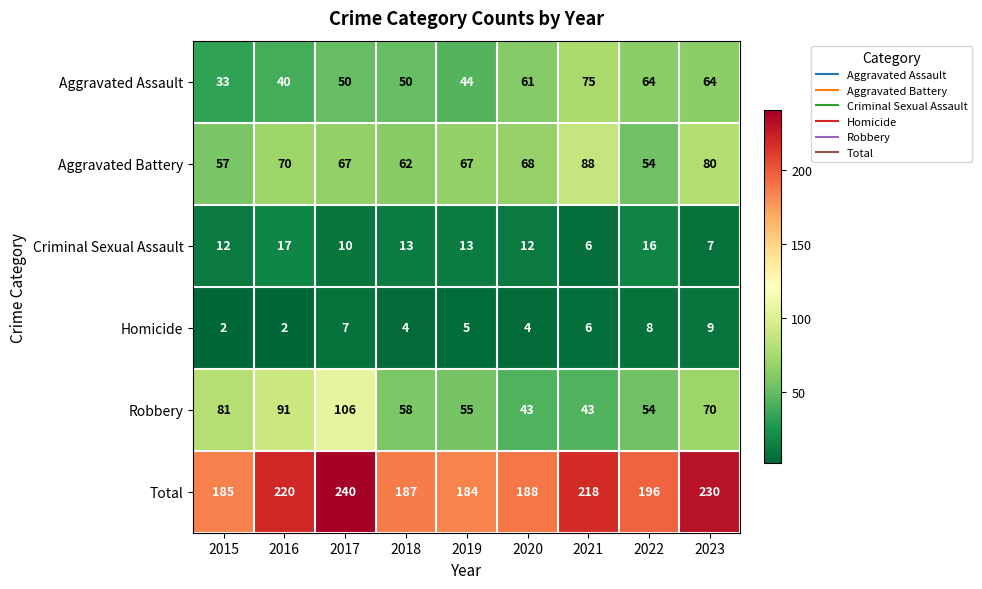

Which series has the largest total across all categories?

Total